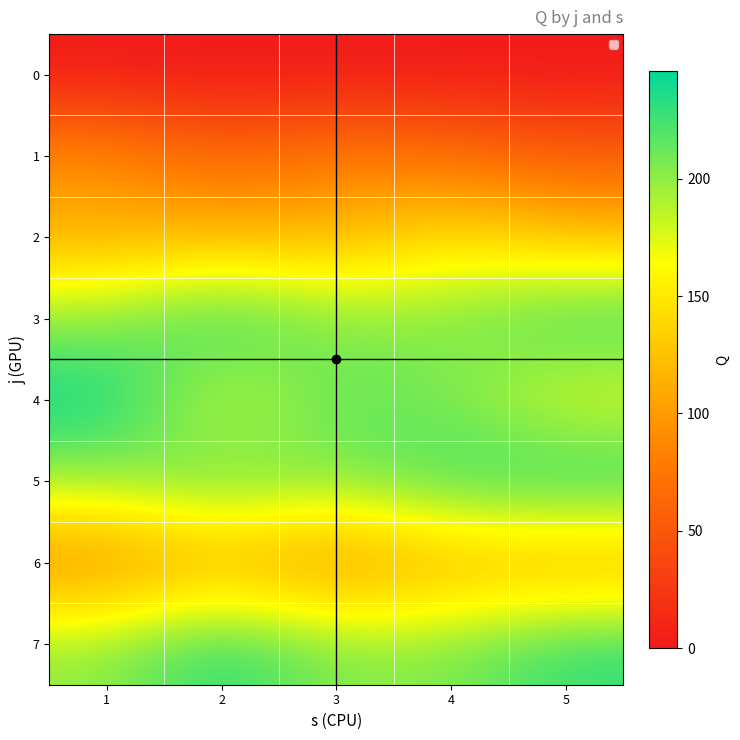

How many categories are shown in the chart?

5